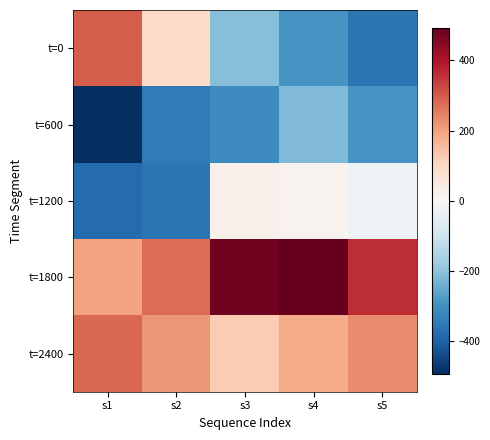

Reading left to right, extract all data points from this chart.

t=0: s1=298.0	s2=96.0	s3=-208.8	s4=-291.7	s5=-355.8
t=600: s1=-492.7	s2=-346.0	s3=-309.4	s4=-218.4	s5=-292.4
t=1200: s1=-378.2	s2=-361.1	s3=24.2	s4=17.8	s5=-26.7
t=1800: s1=197.9	s2=274.6	s3=475.2	s4=491.7	s5=364.5
t=2400: s1=281.2	s2=217.9	s3=124.0	s4=184.4	s5=234.0